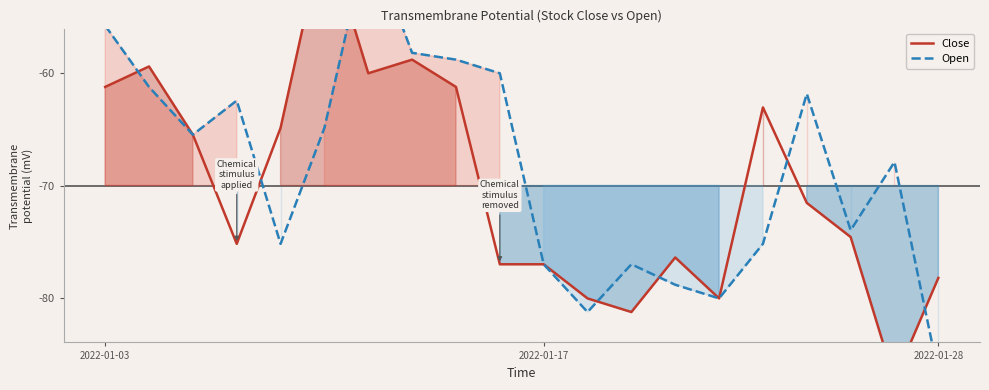

Where is the first local maximum for Open?

3